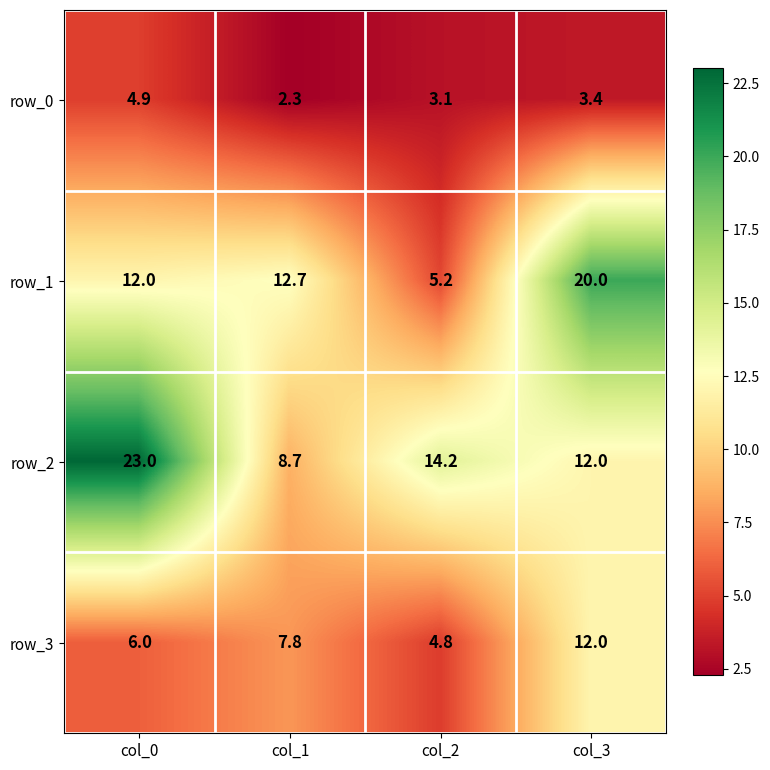

Count the number of categories in the chart.

4